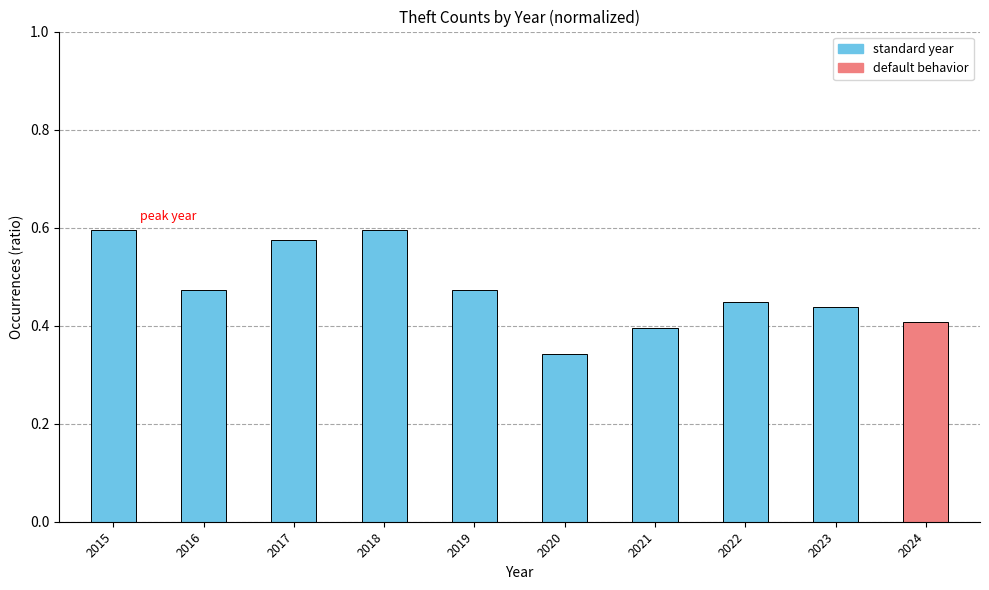

Count the values in the range 0 to 1.

10